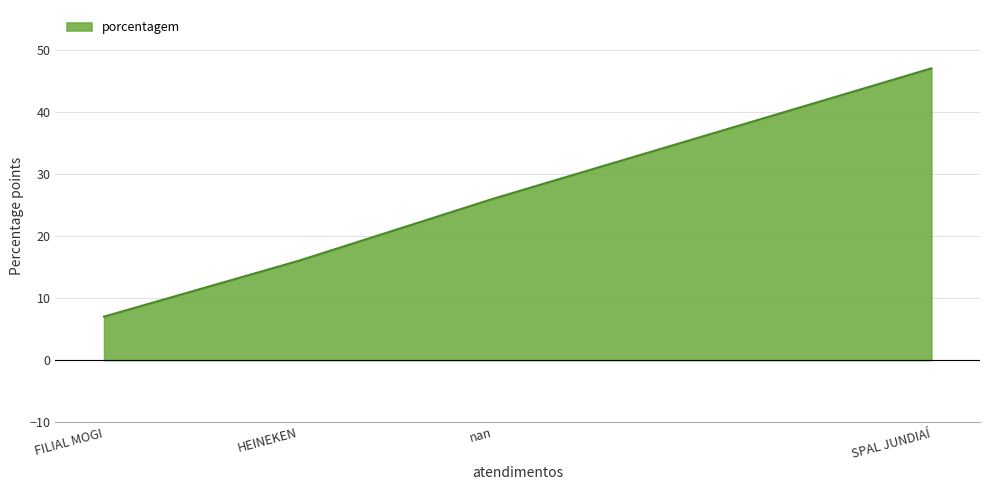

How many values are between 16 and 47?

3